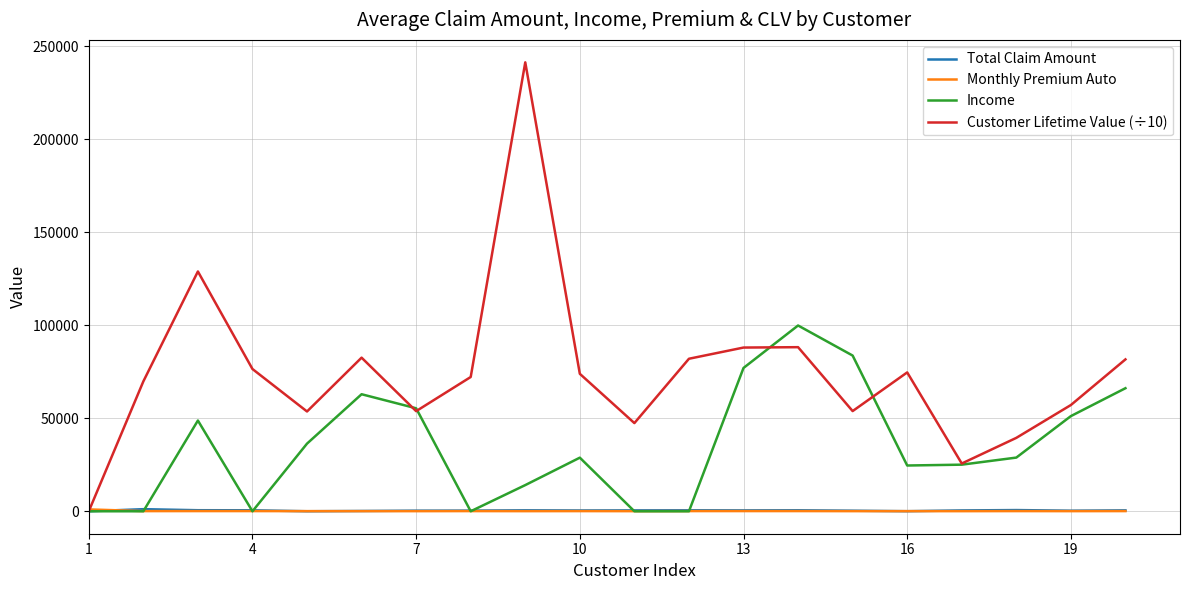

What is the average value of the Customer Lifetime Value (÷10) series?

74515.8